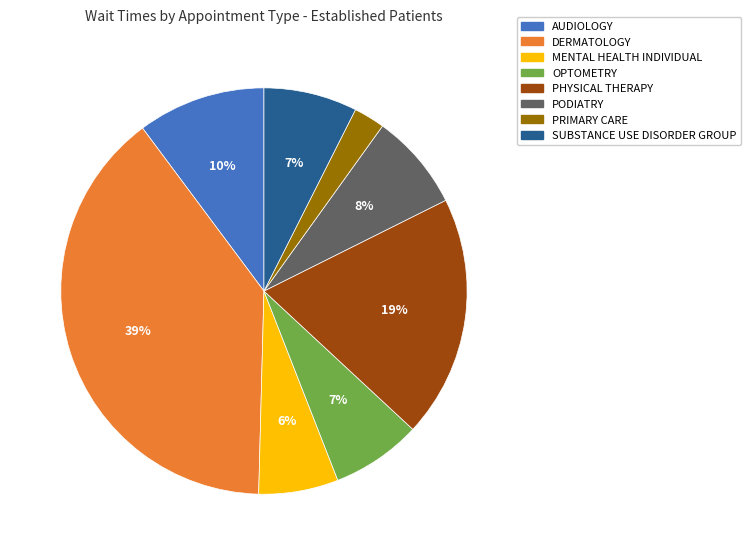

Is there a majority slice in this chart?

No